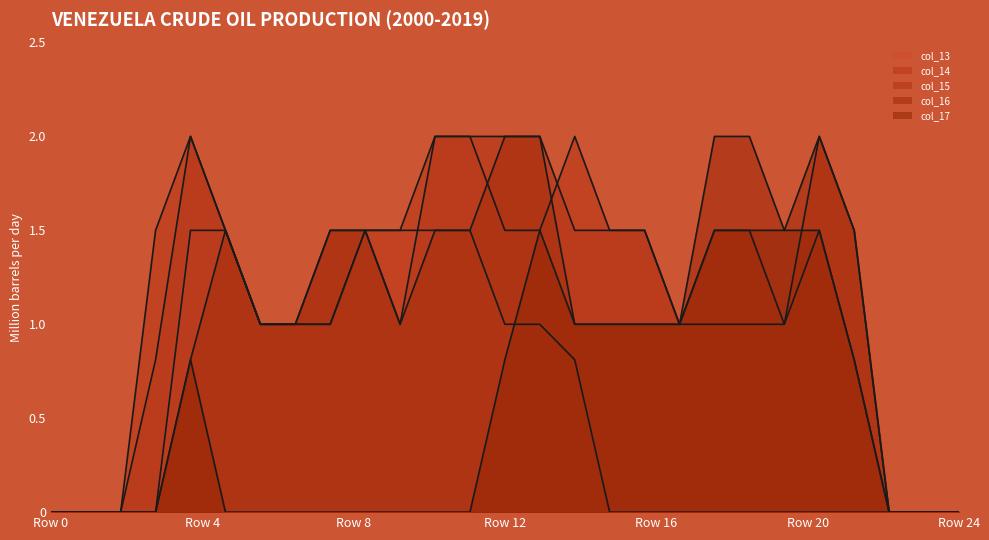

How many lines are shown in the chart?

5